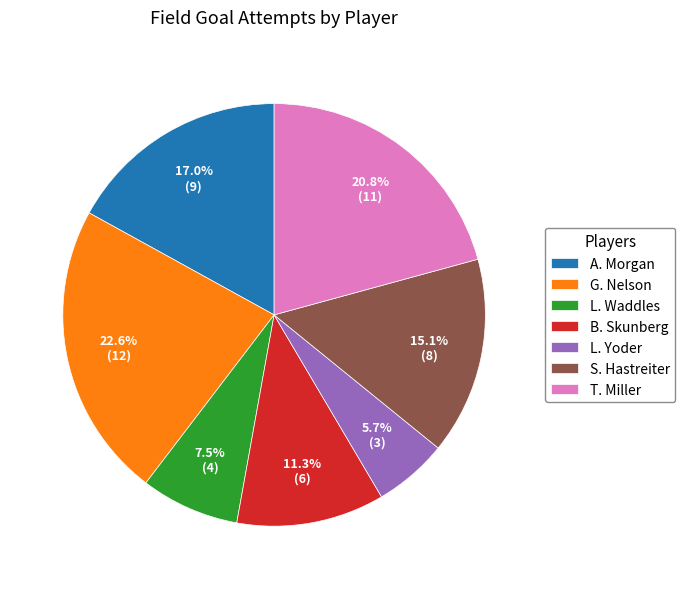

Approximately how many times larger is the value at G. Nelson compared to L. Yoder?

4.0